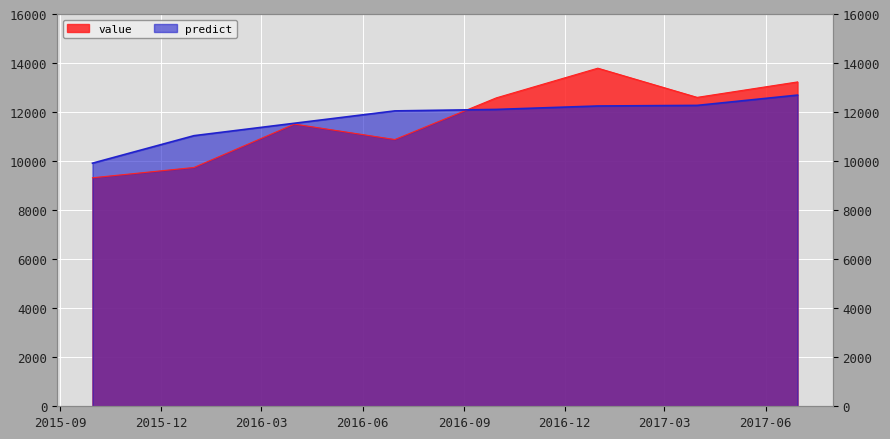

True or false: predict and value cross at least once.

True